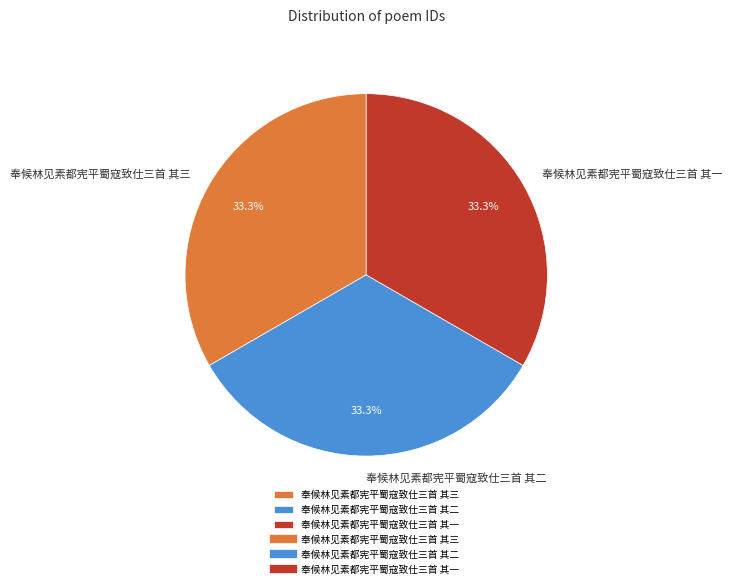

What percentage is NOT represented by 奉候林见素都宪平蜀寇致仕三首 其三?

66.7%